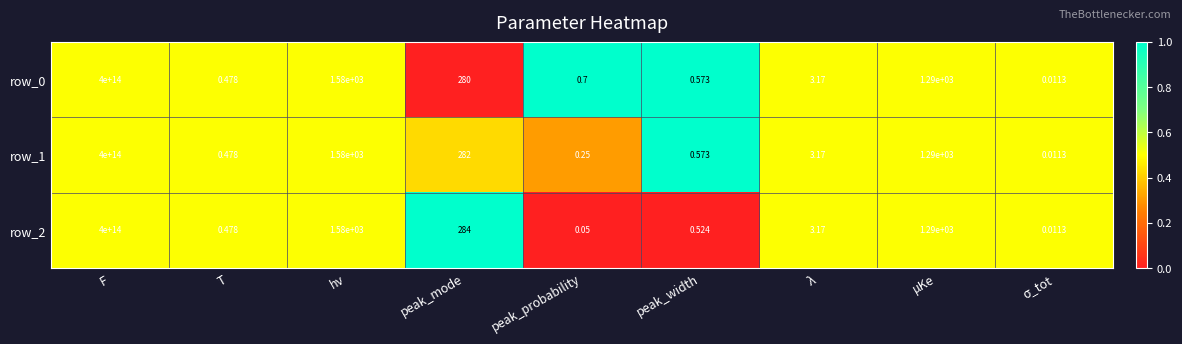

How many data points in row_1 are less than 3?

4